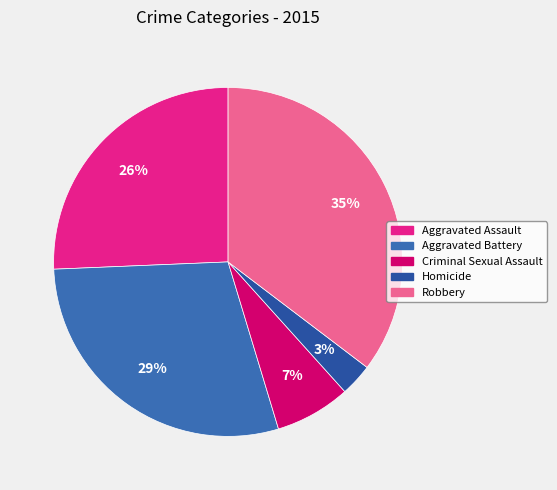

True or false: Criminal Sexual Assault accounts for 7% of the total.

True